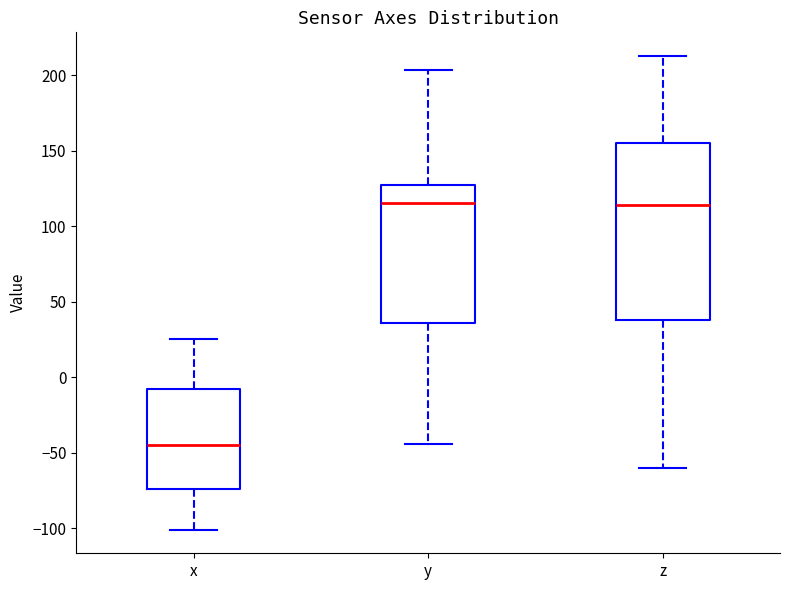

Which box has the lowest median line?

x